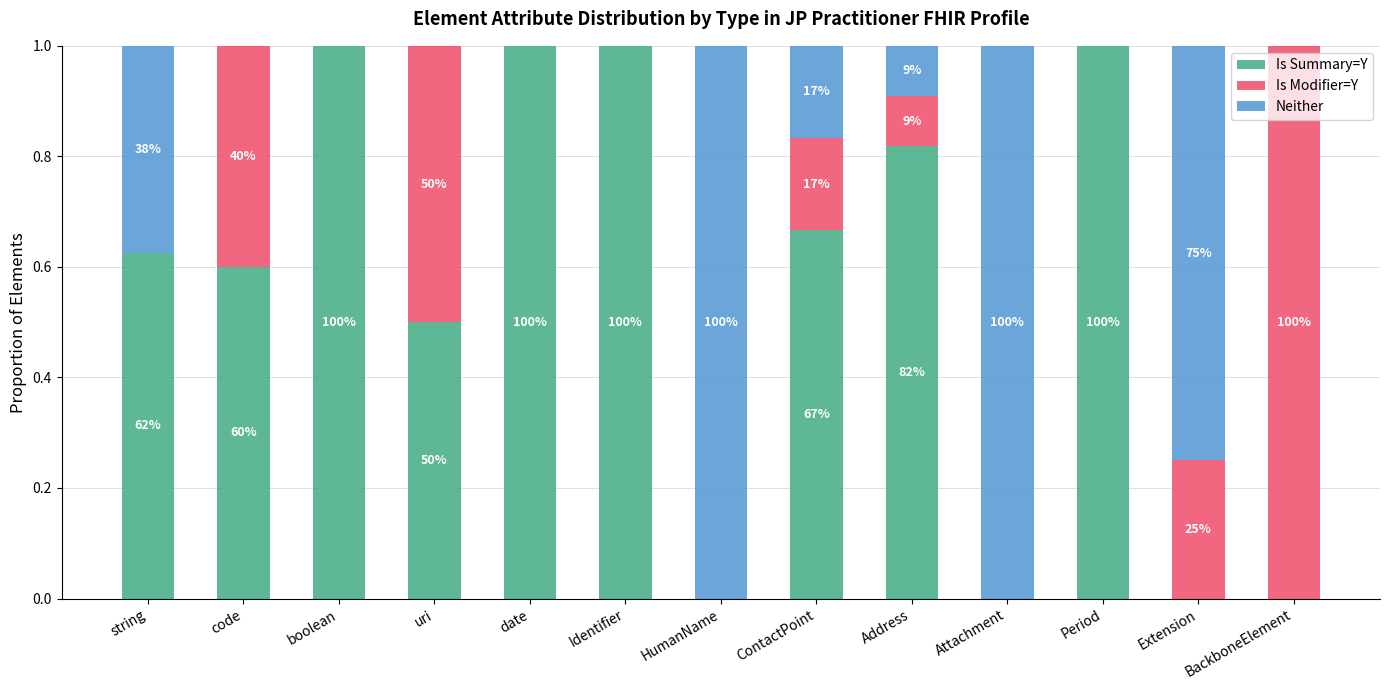

The Is Summary=Y series shows 0.4 at BackboneElement. True or false?

False